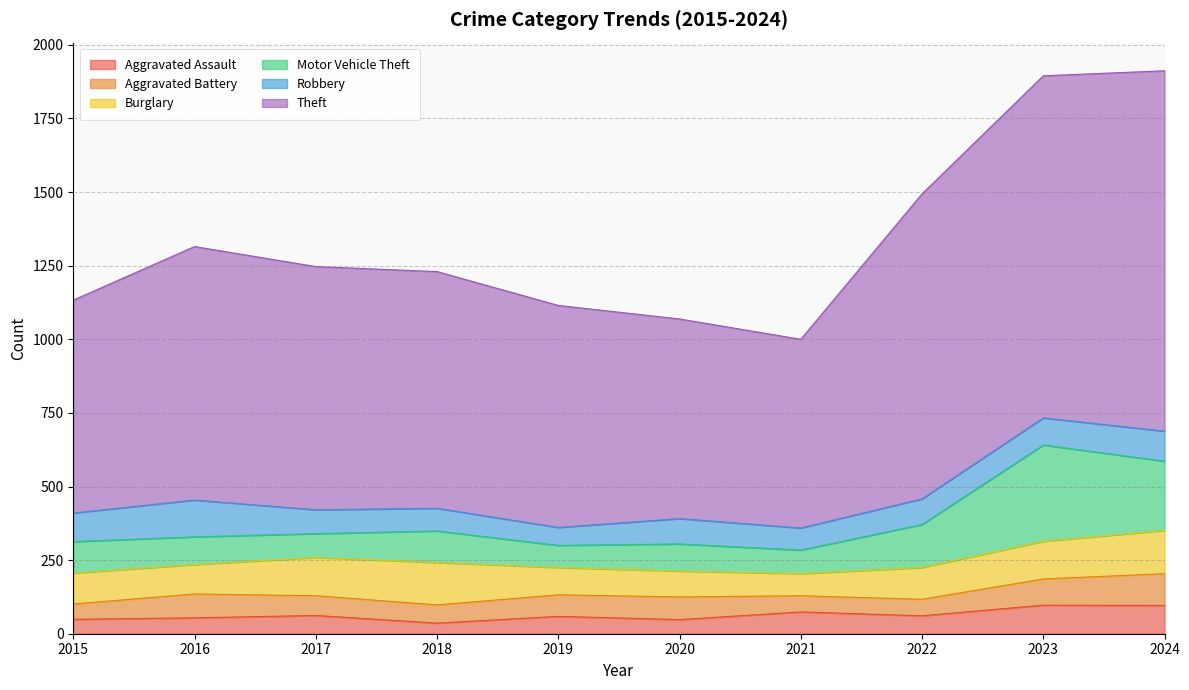

What is the difference between the maximum and minimum values in the Motor Vehicle Theft series?

252